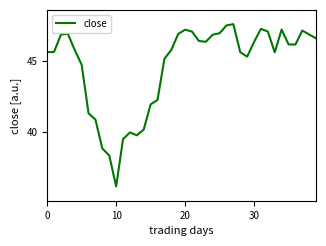

What is the difference between the maximum and minimum values?

11.4